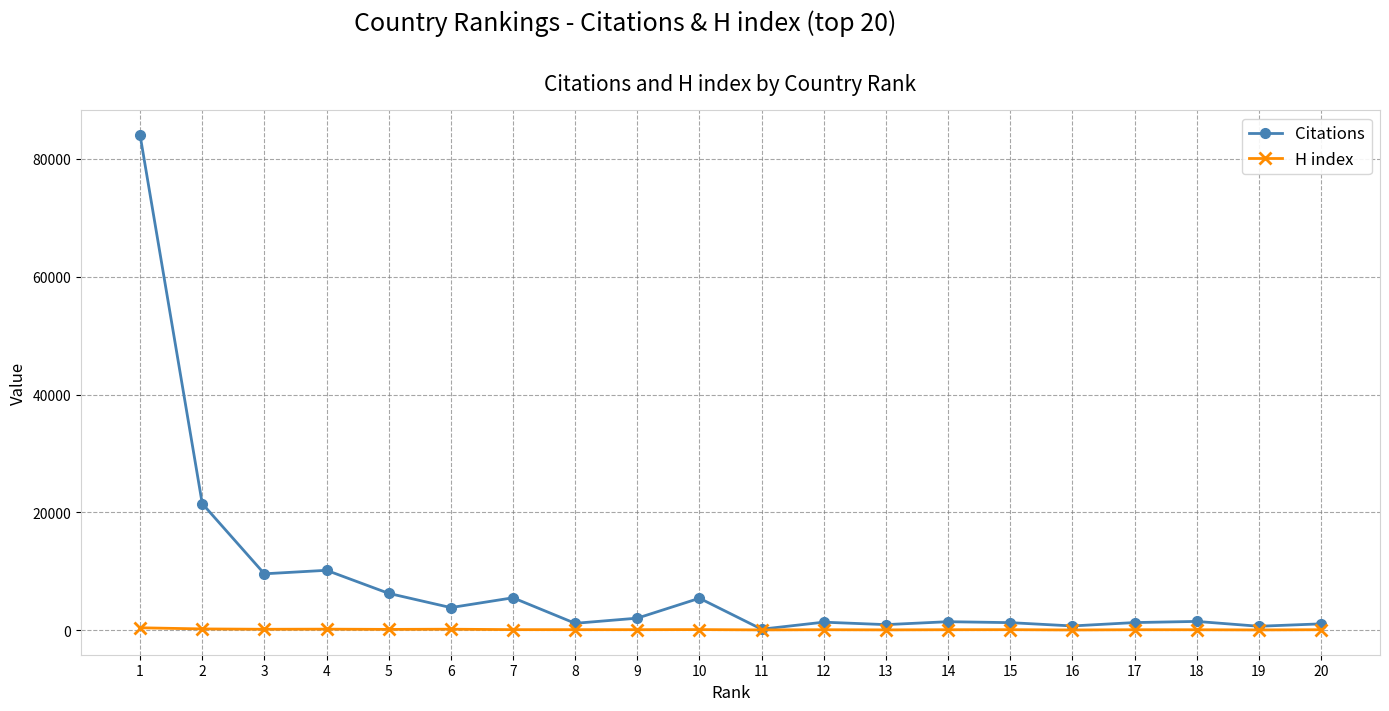

What is the average value of the Citations series?

8017